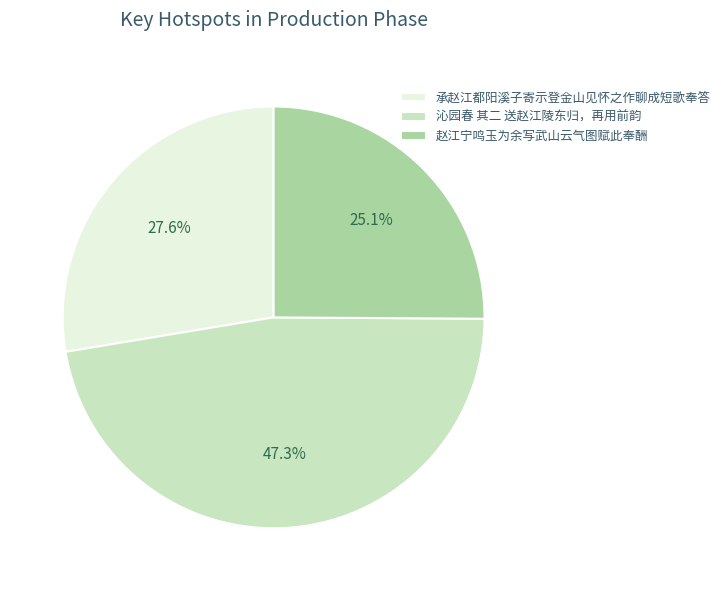

Is there any slice that represents more than half of the pie?

No